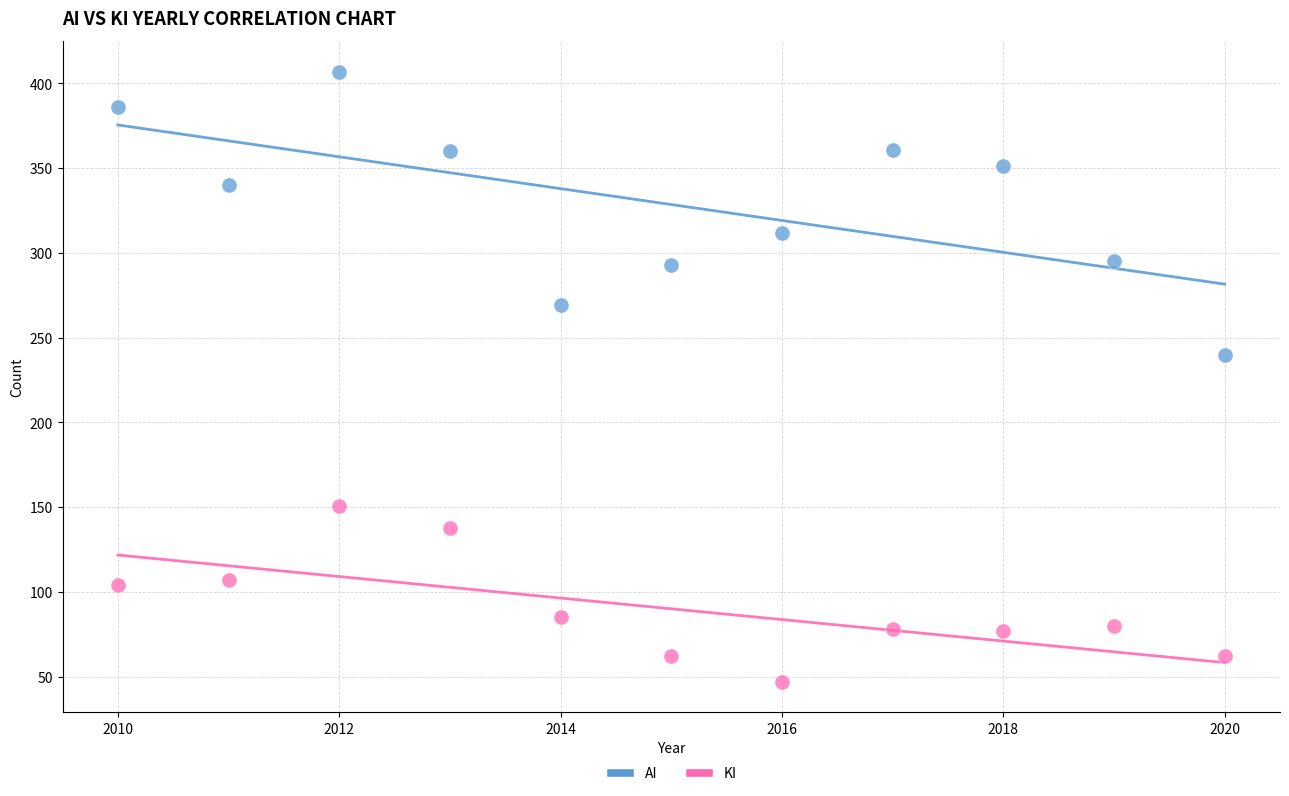

Across all data points, what is the range of X values (max minus min)?

10